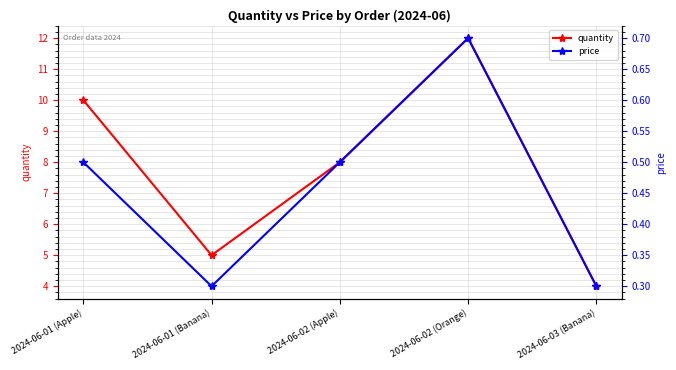

What is the label of the 1st point from the left?

2024-06-01 (Apple)